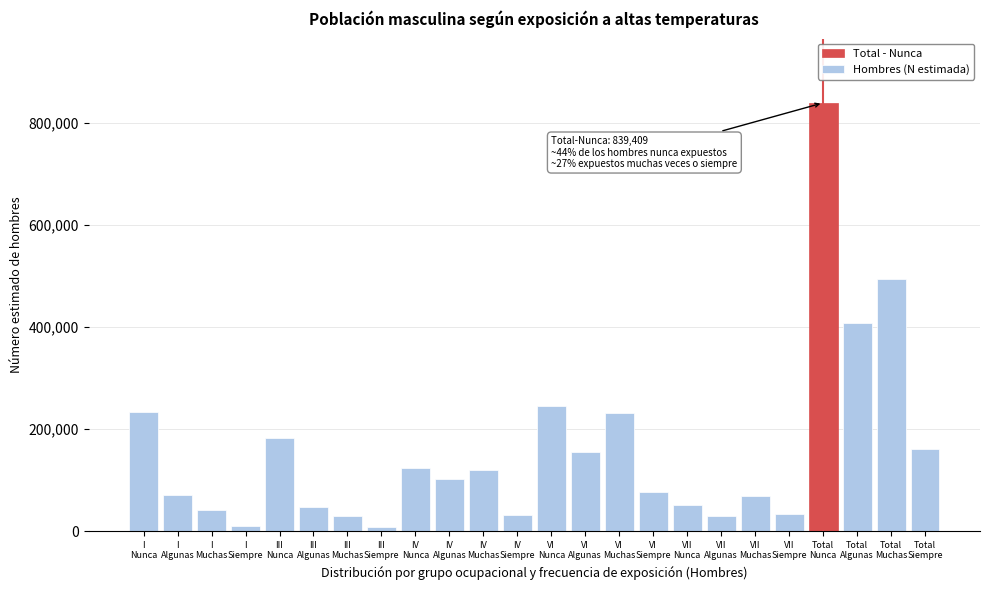

What is the average value?

158517